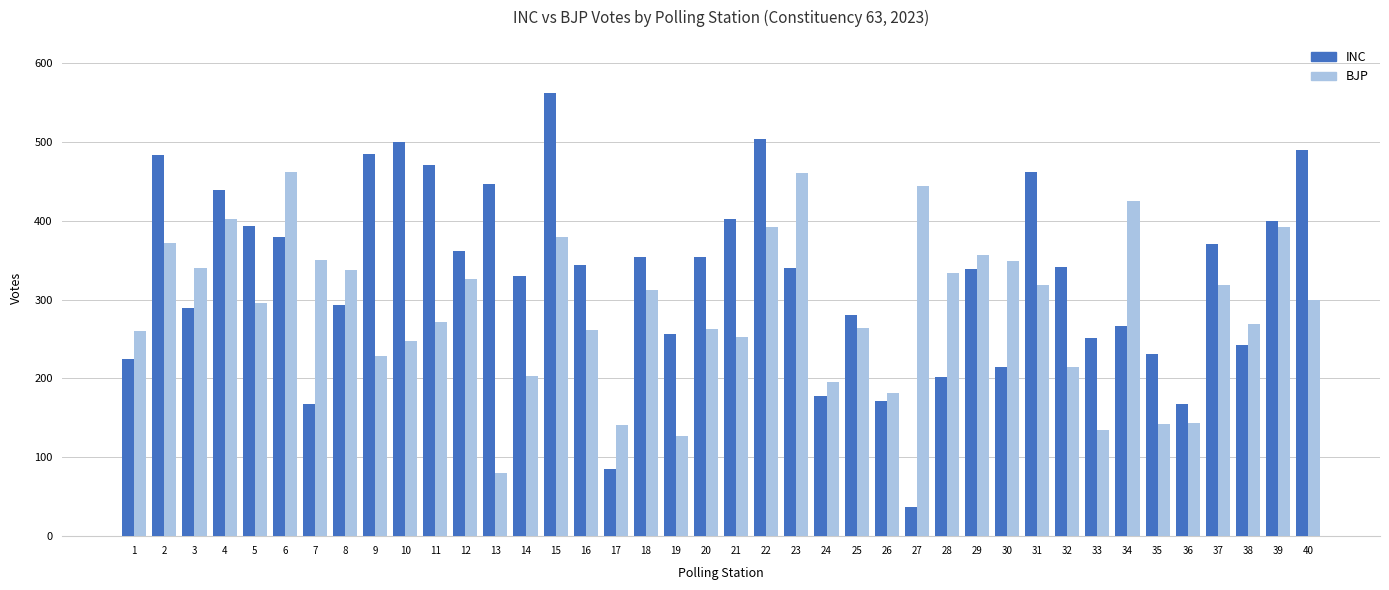

What is the difference between the second highest and minimum values in the BJP series?

380